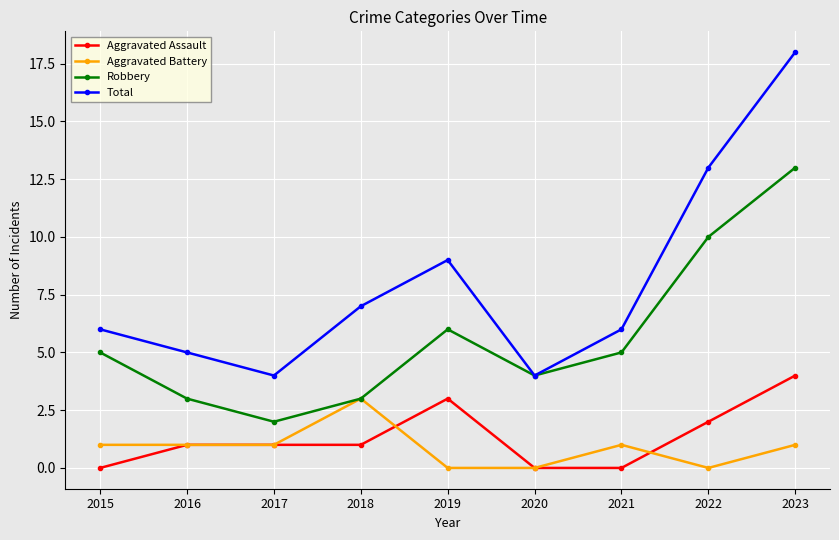

Rank the series by their maximum value, from lowest to highest.

Aggravated Battery, Aggravated Assault, Robbery, Total